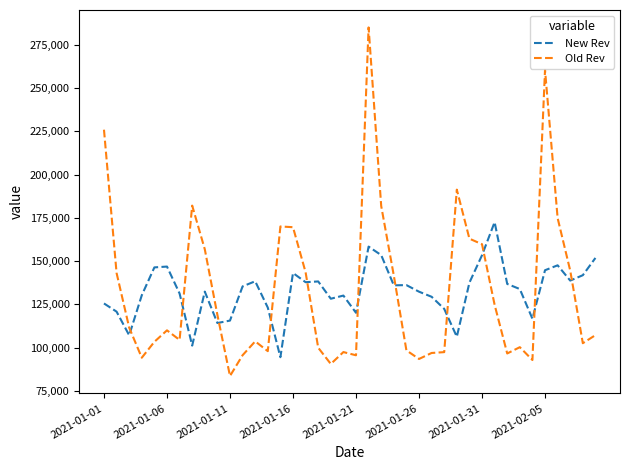

What is the difference between the maximum and minimum values in the Old Rev series?

201357.5